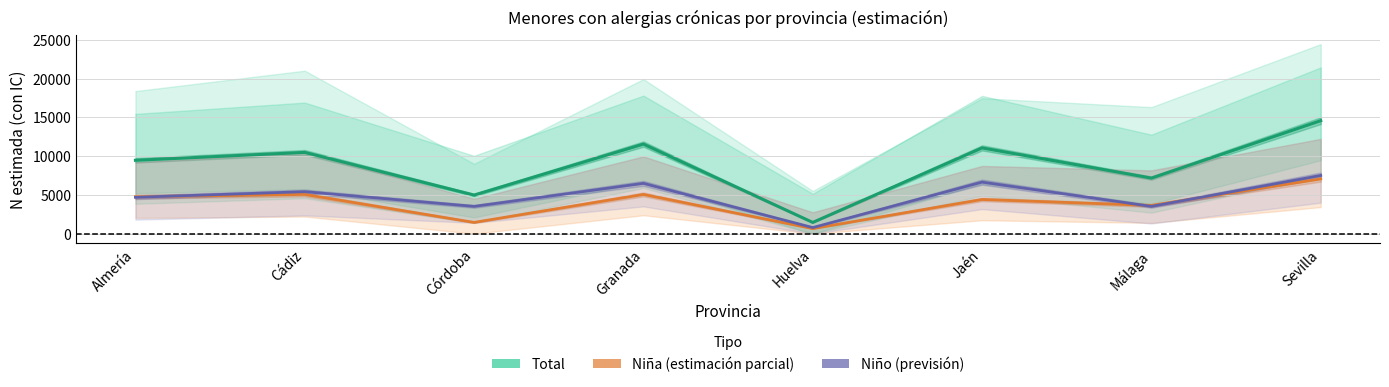

Which series changed the most between Almería and Córdoba?

Total